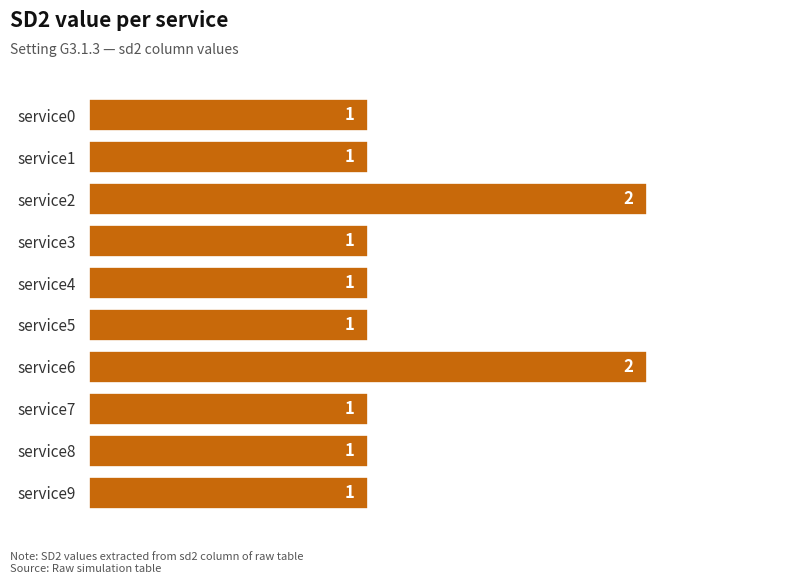

Reading bottom to top, list all the values displayed in this chart.

service9=1	service8=1	service7=1	service6=2	service5=1	service4=1	service3=1	service2=2	service1=1	service0=1